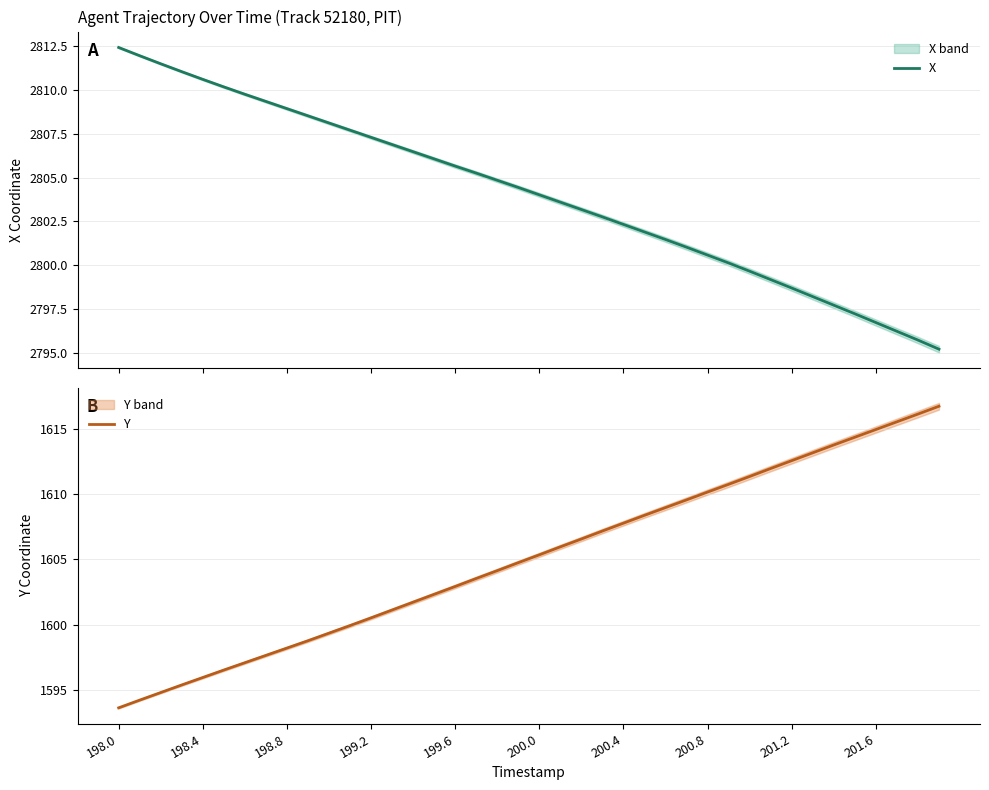

List the series in order of their overall mean, highest first.

X, Y